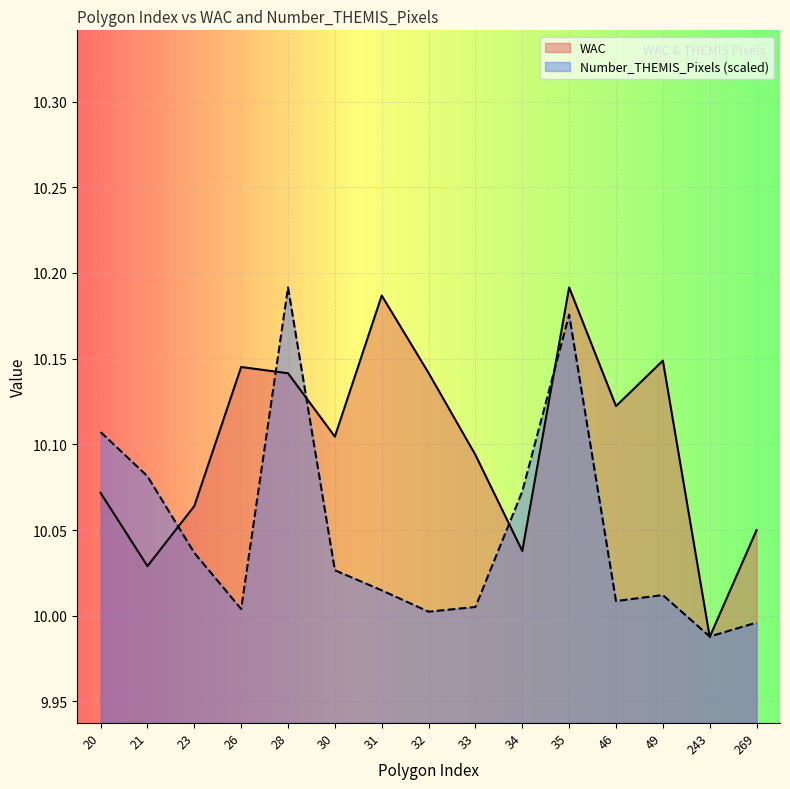

How many values in the WAC series exceed 10?

14